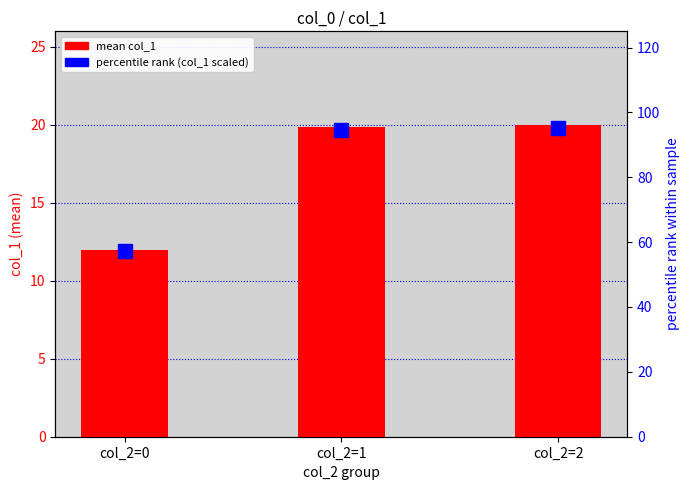

Reading left to right, transcribe all the data shown in this chart.

mean col_1 per group: 12.0	19.8	20.0
percentile rank (col_1 scaled): 57.1	94.4	95.2